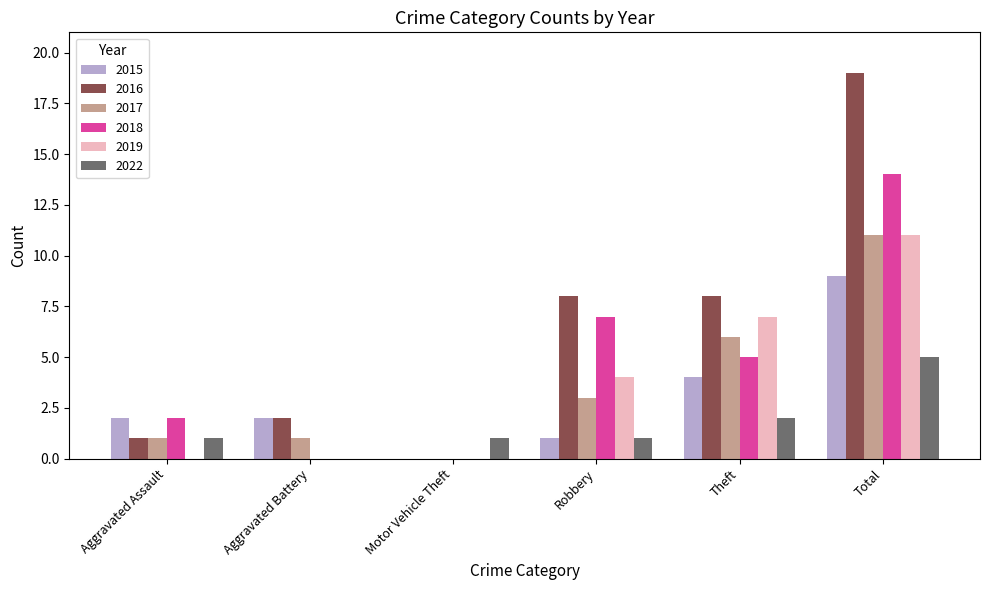

Does the chart contain stacked bars?

No